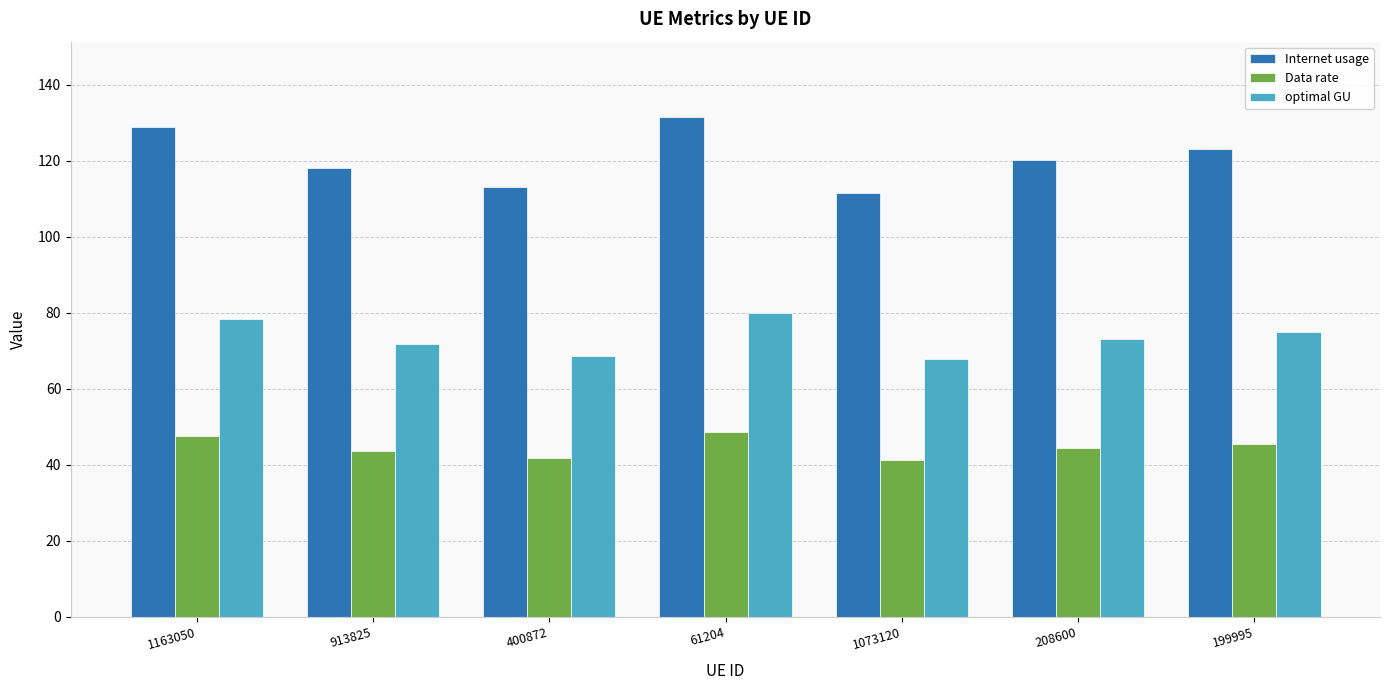

The Data rate series shows 79.5 at 1163050. True or false?

False